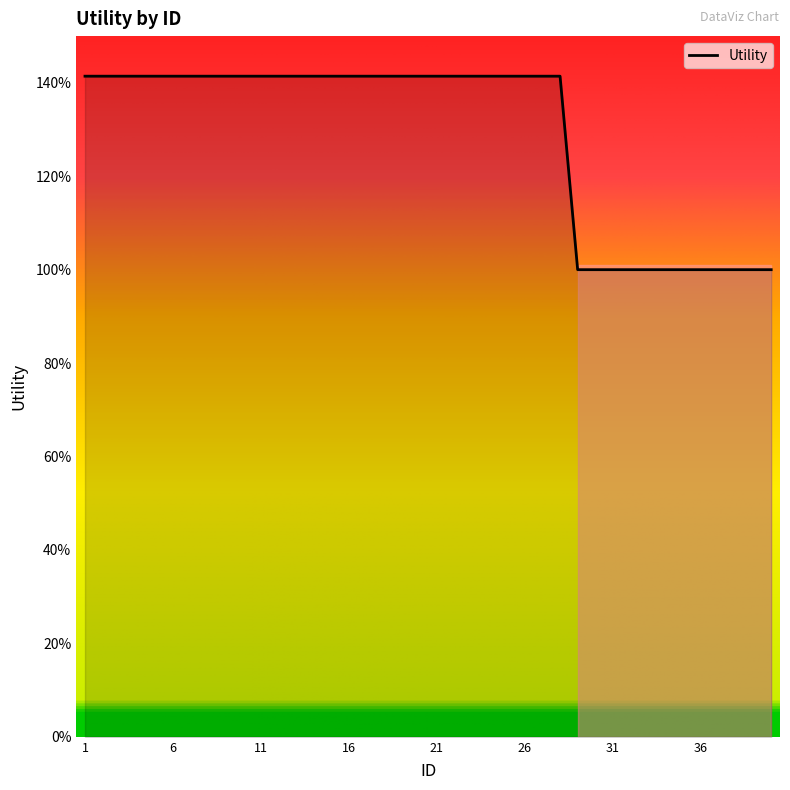

Which label corresponds to the largest value in the chart?

1